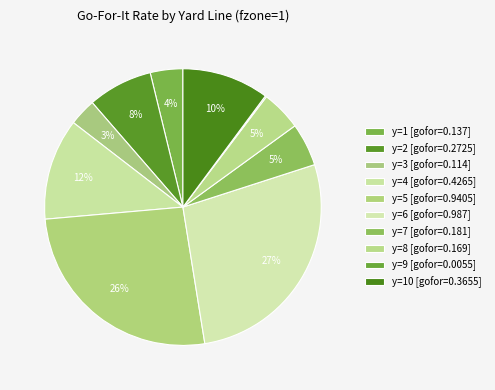

Is there a majority slice in this chart?

No